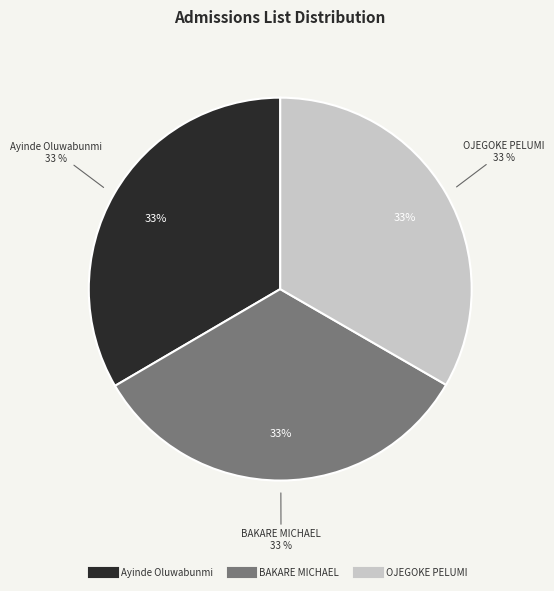

Count the number of slices in the pie.

3